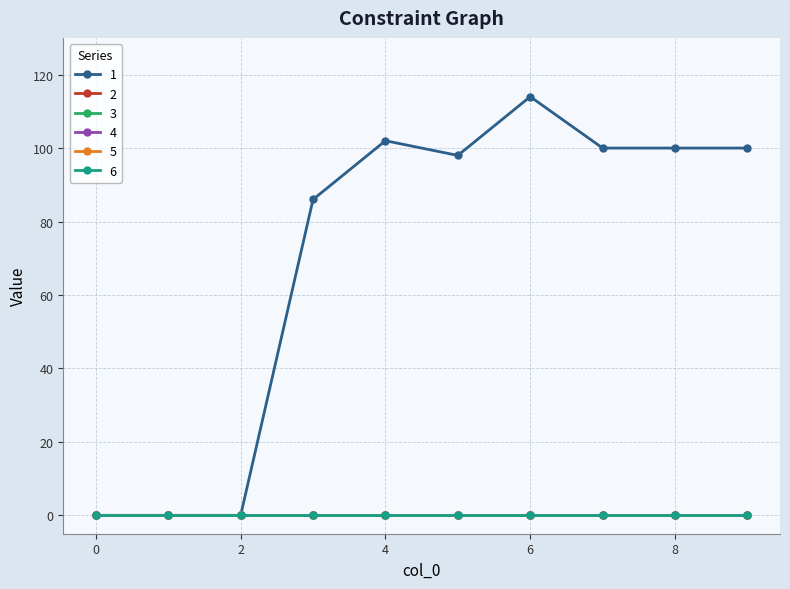

Does the chart have visible grid lines?

Yes